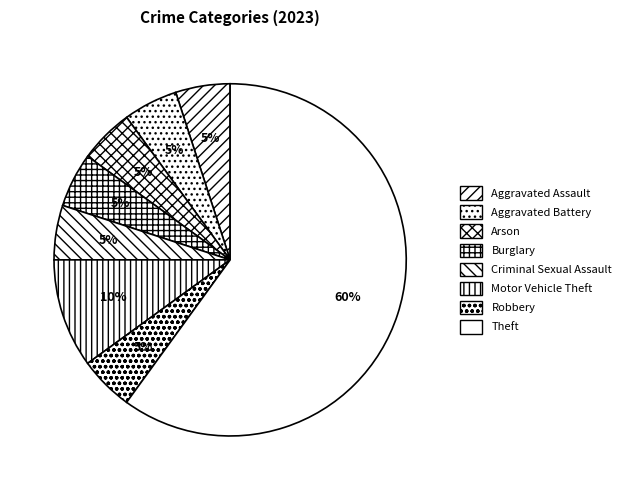

How many segments does this pie chart have?

8